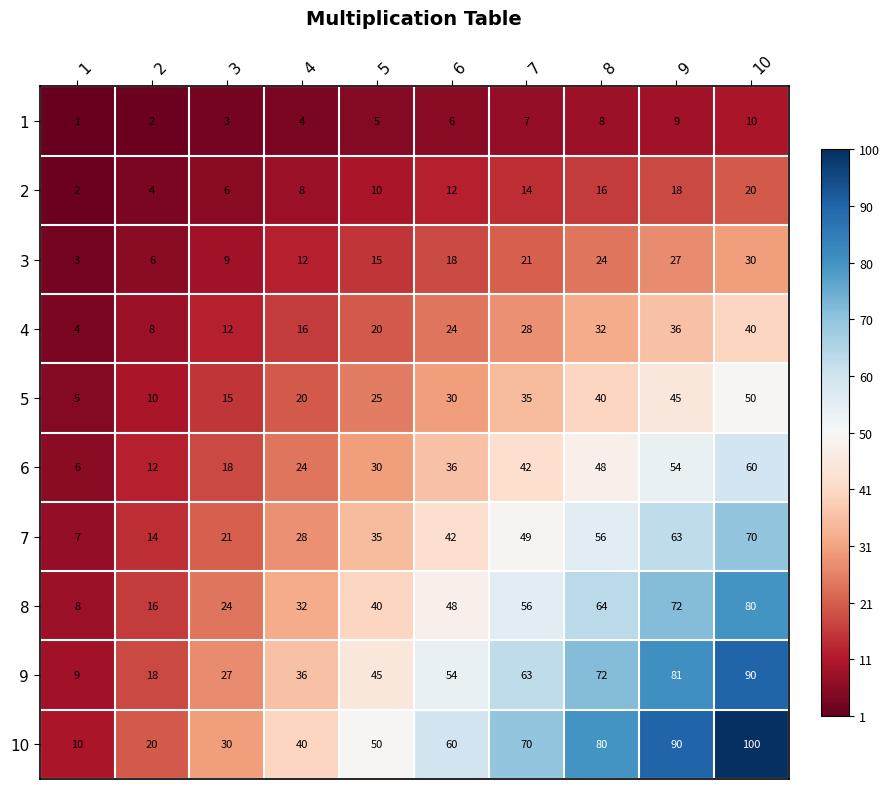

Rank the series by their maximum value, from lowest to highest.

1, 2, 3, 4, 5, 6, 7, 8, 9, 10